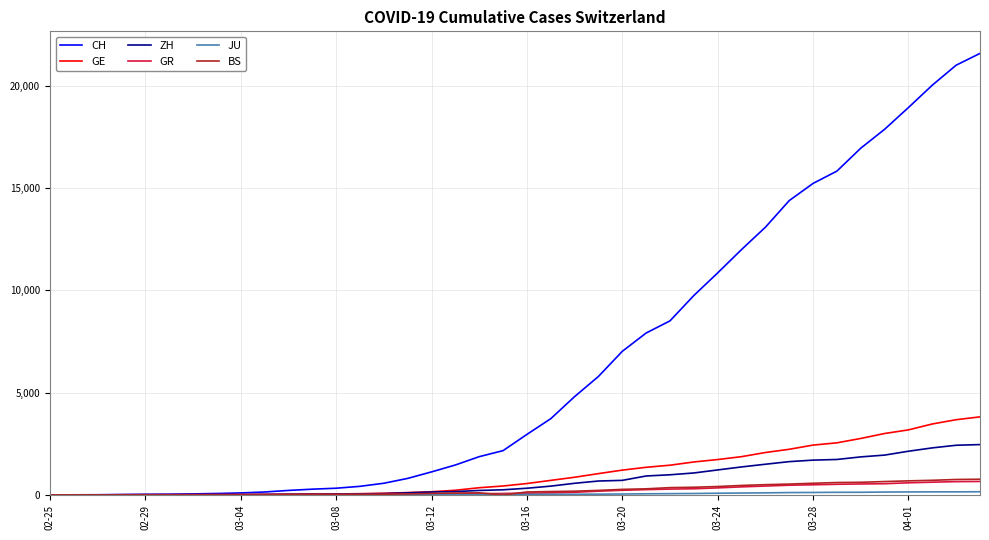

What is the maximum value for GE?

3816